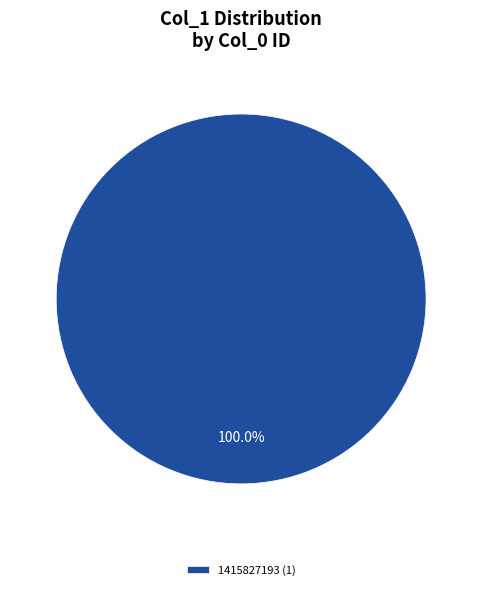

Which slice represents more than half of the pie?

1415827193 (1)